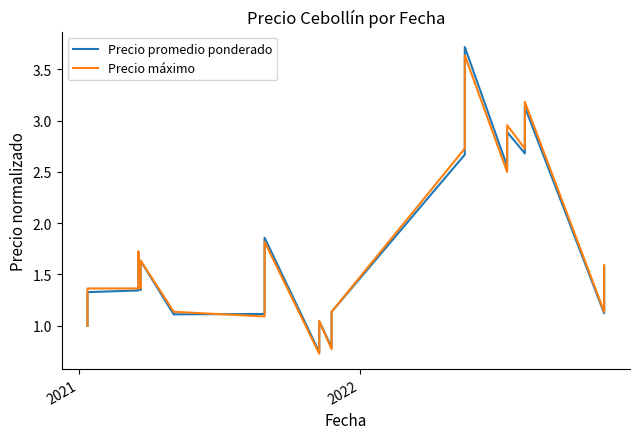

What is the difference between the maximum and minimum values in the Precio promedio ponderado series?

3.0